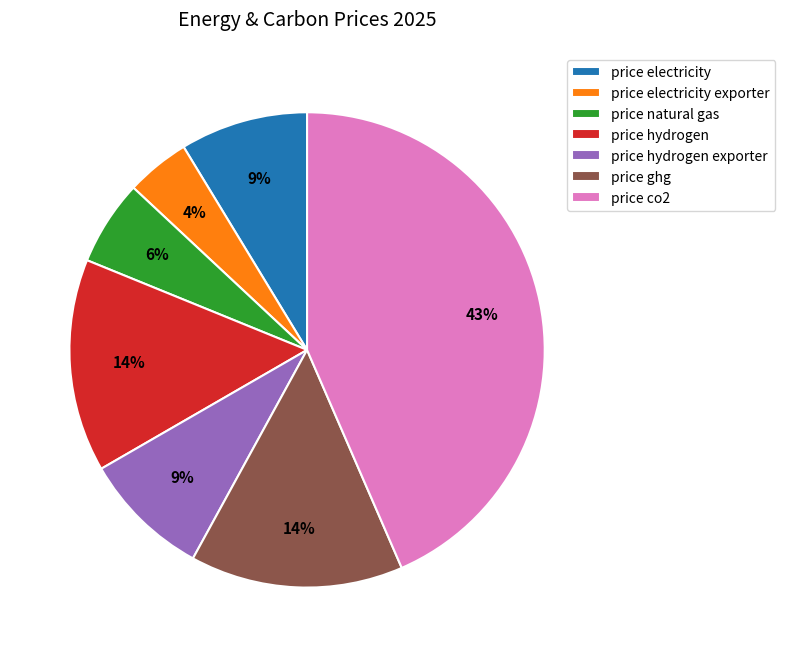

To the nearest percent, what is the difference between the largest and smallest slice percentages?

39%